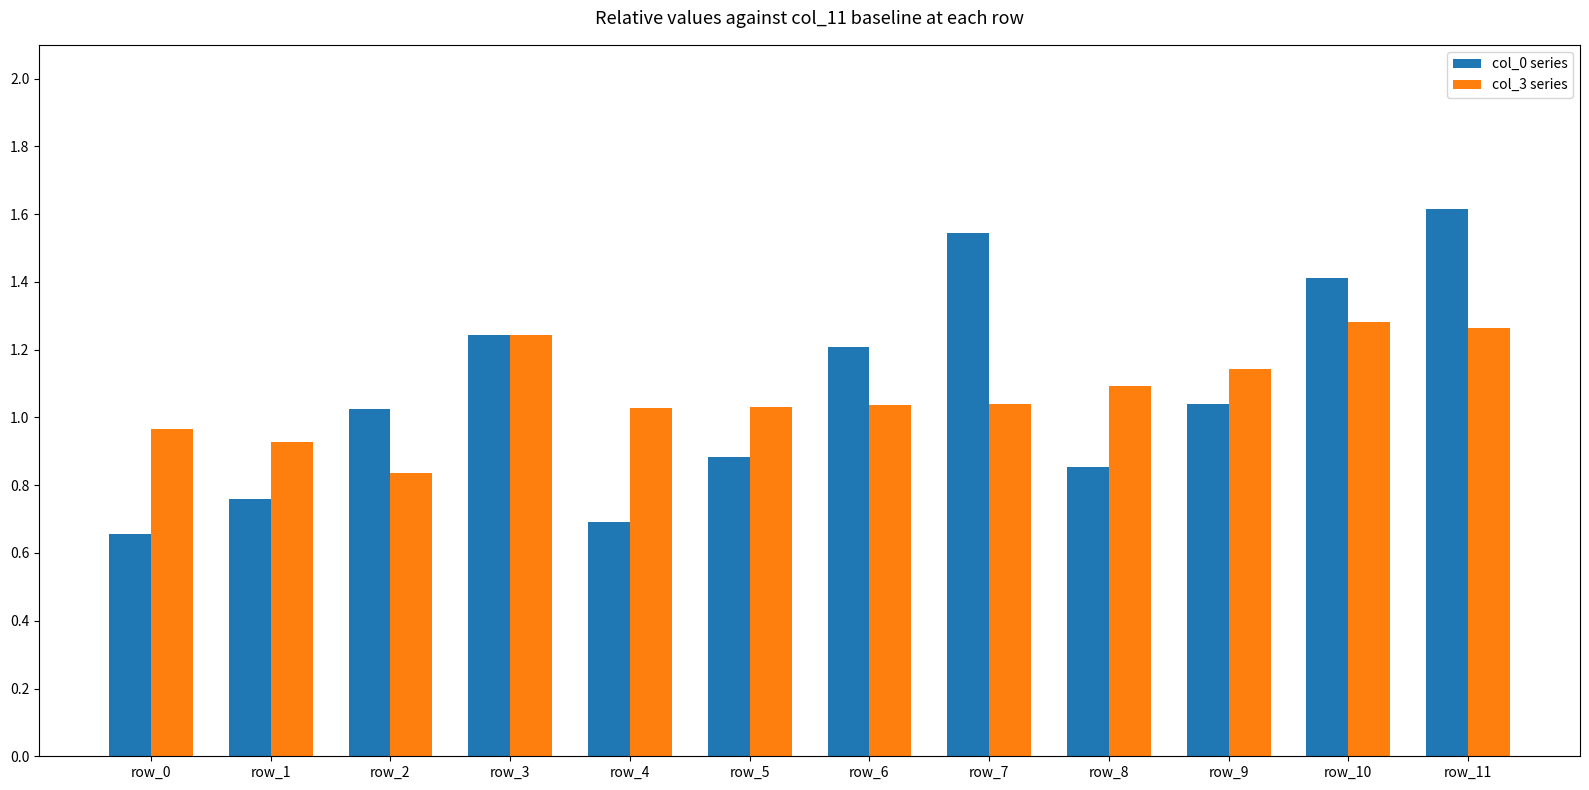

Rank the series by their maximum value, from lowest to highest.

col_3 series, col_0 series